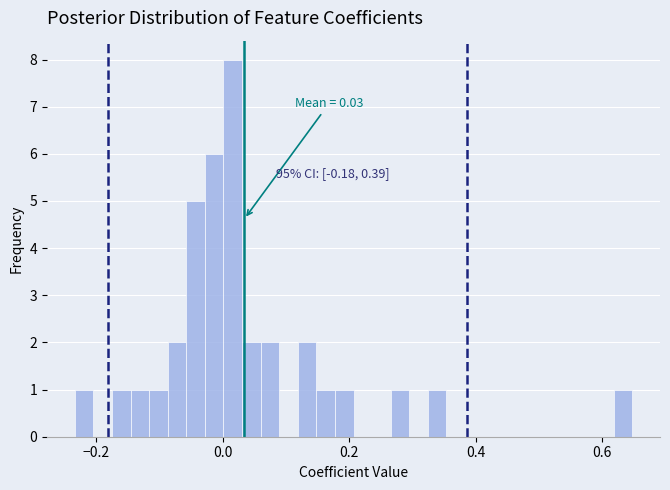

Around what value on the x-axis is the tallest bar? Give the approximate position of its centre, as read against the axis.

0.02